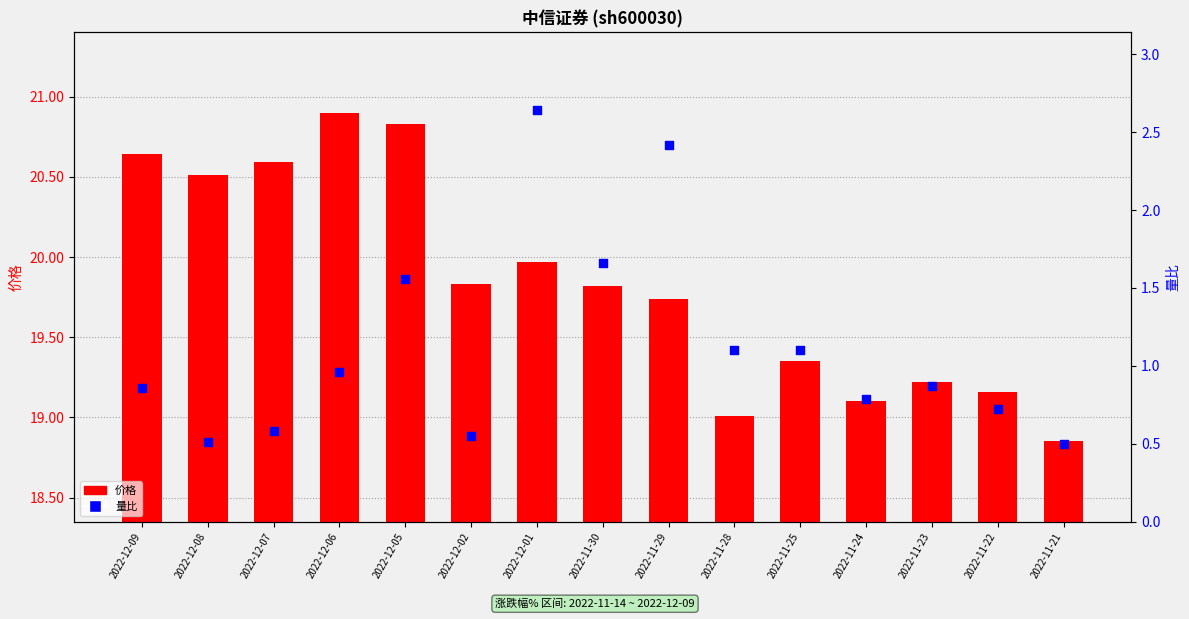

What are all the series names shown in the legend?

价格, 量比